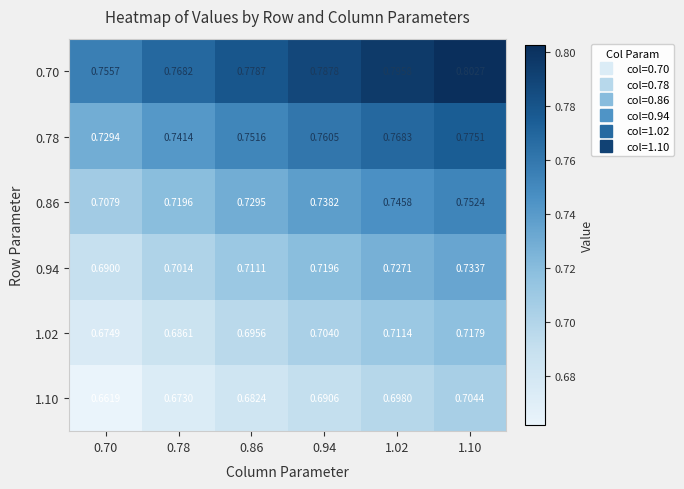

Between 0.78 and 0.86, which series saw the biggest shift?

0.70